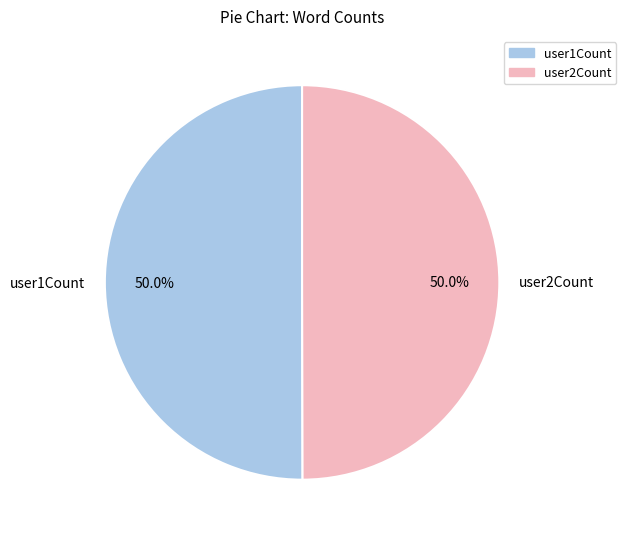

To the nearest percent, what is the average slice percentage?

50%